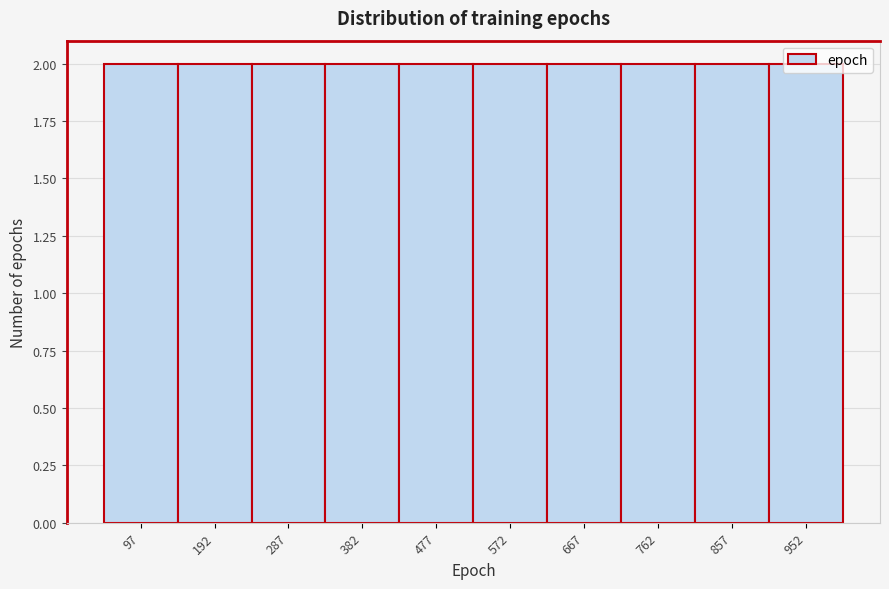

Reading left to right, transcribe this chart: for each bar, give the range it covers on the x-axis and its height. Neither the bar edges nor the heights are printed on the chart, so give them approximately, as read against the axes.

50 to 145: 2
145 to 240: 2
240 to 335: 2
335 to 430: 2
430 to 525: 2
525 to 620: 2
620 to 715: 2
715 to 810: 2
810 to 905: 2
905 to 1000: 2